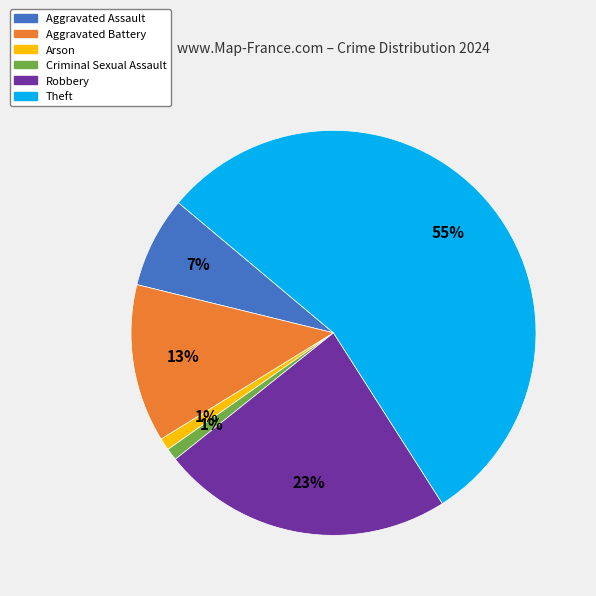

Is there a majority slice in this chart?

Yes